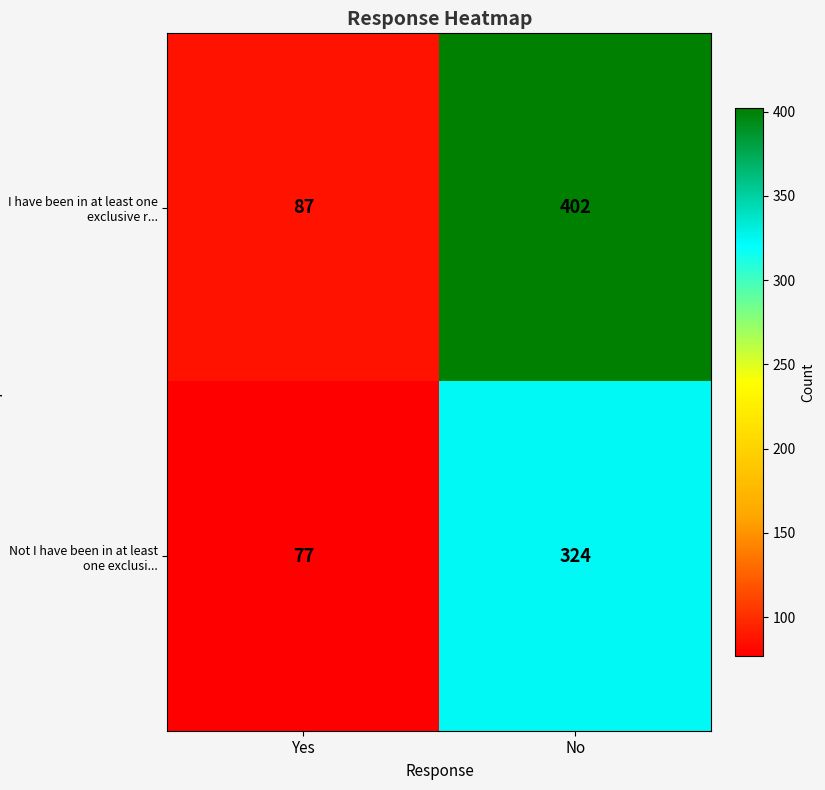

What is the spread (max minus min) of values at No?

78